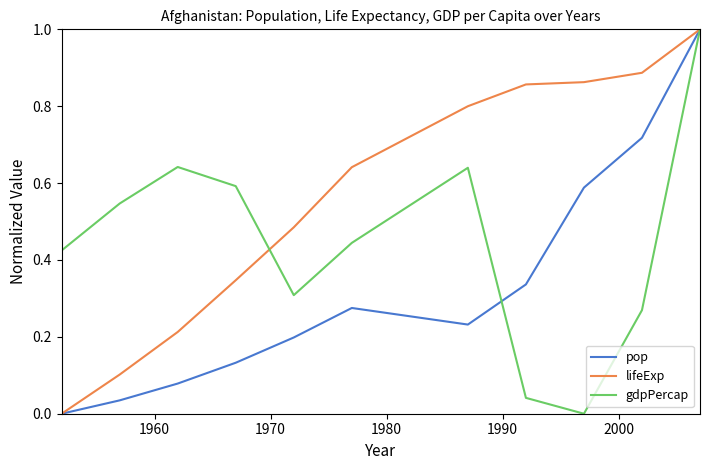

List the series in order of their overall mean, highest first.

lifeExp, gdpPercap, pop